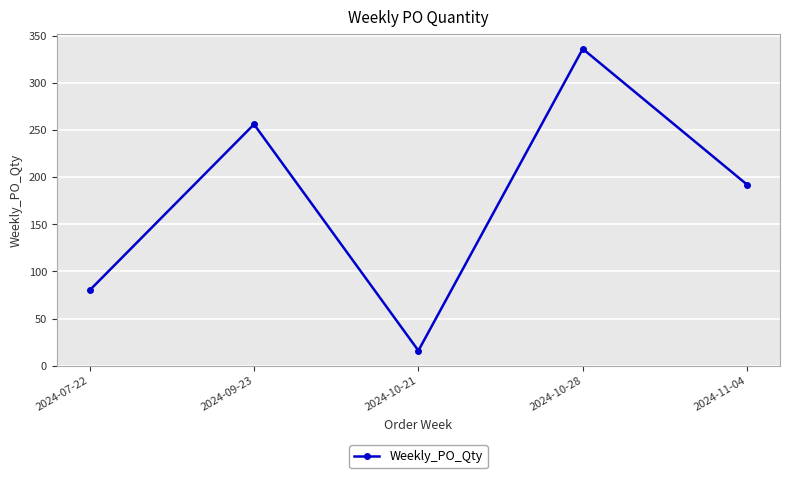

What is the sum of all values?

880